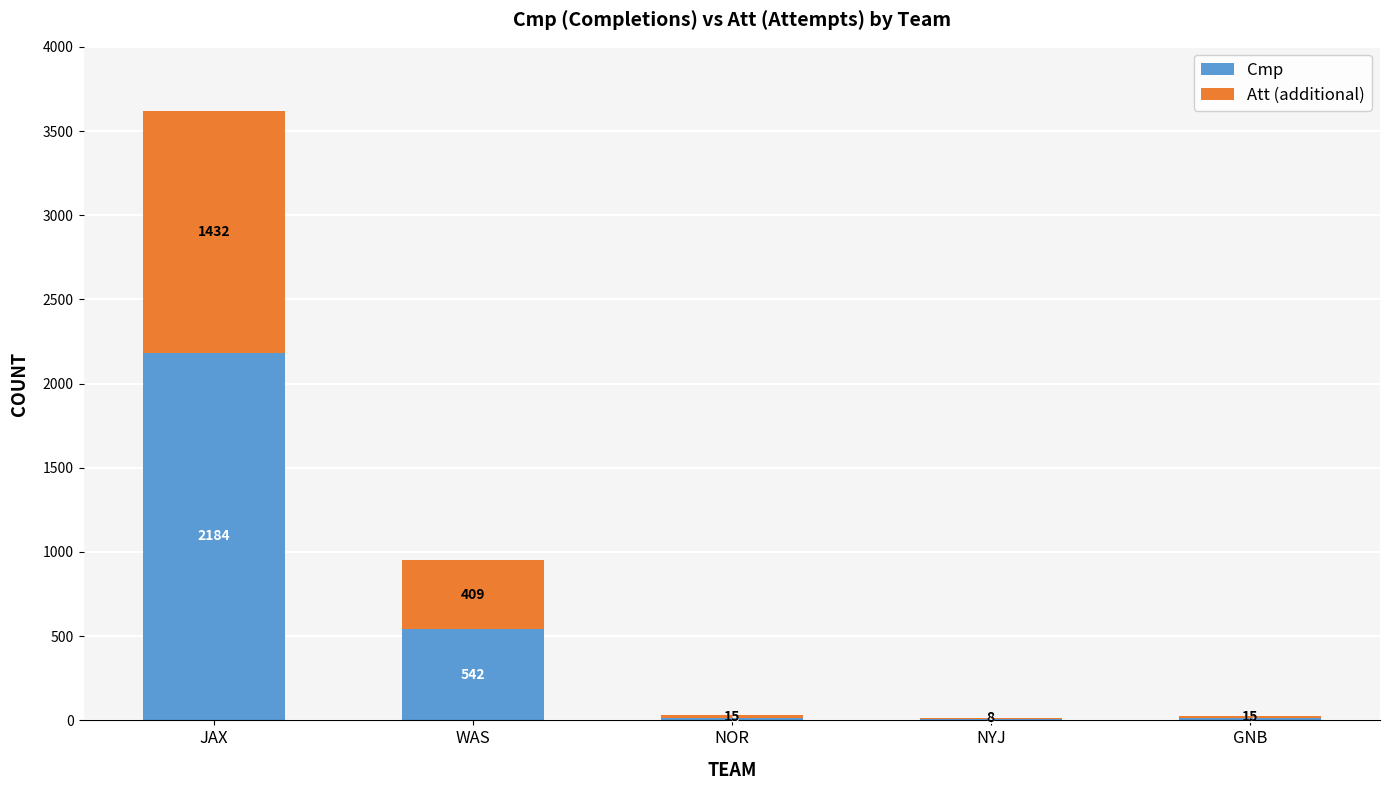

The value of Cmp at NYJ is 8. True or false?

True